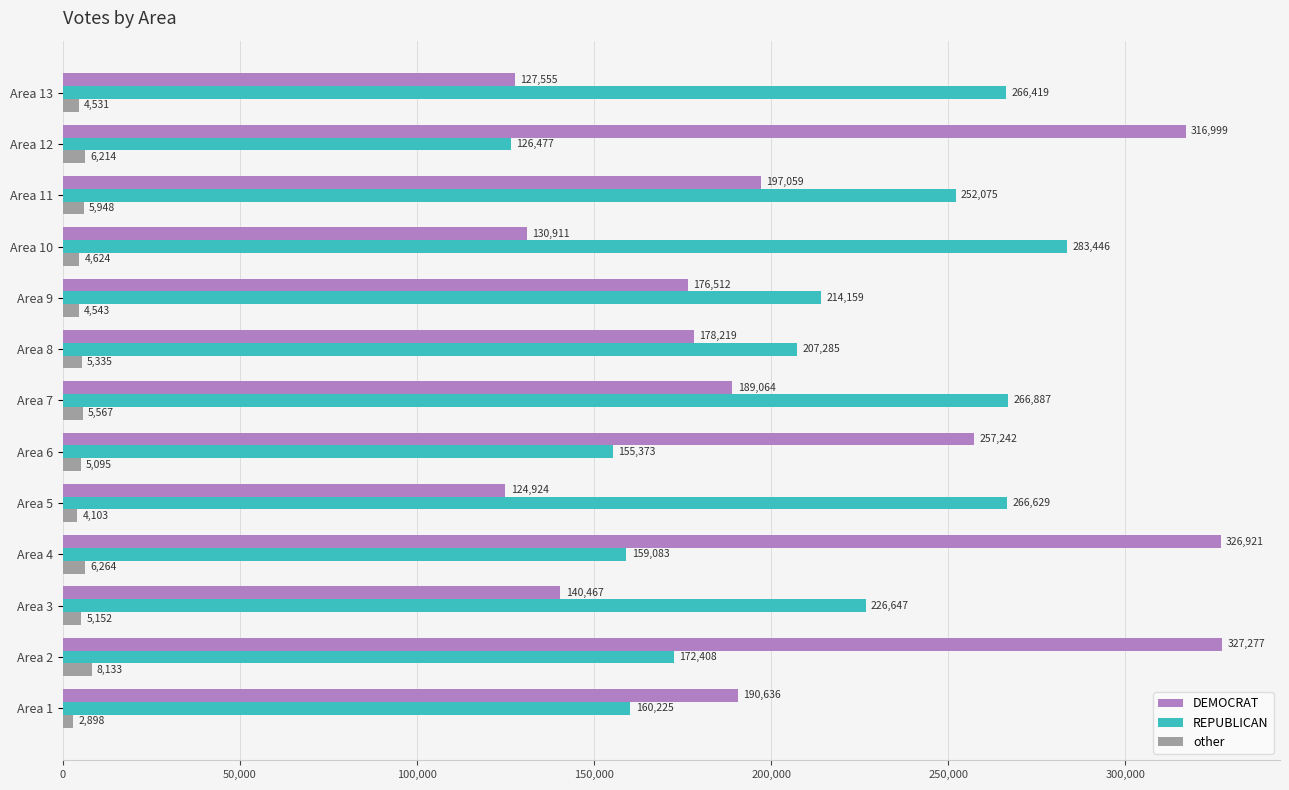

What is the difference between the second highest and second lowest values in the DEMOCRAT series?

199366